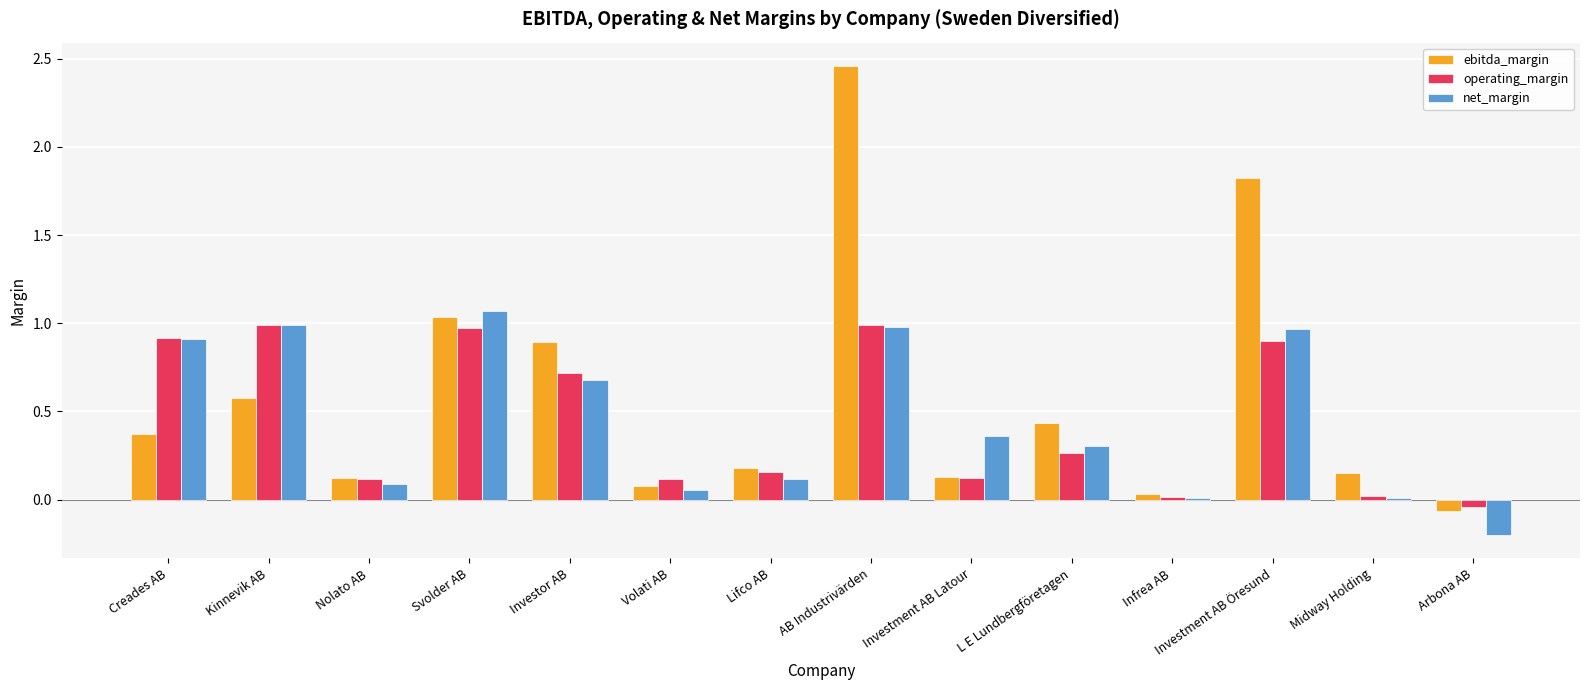

Which series has the largest total across all categories?

ebitda_margin